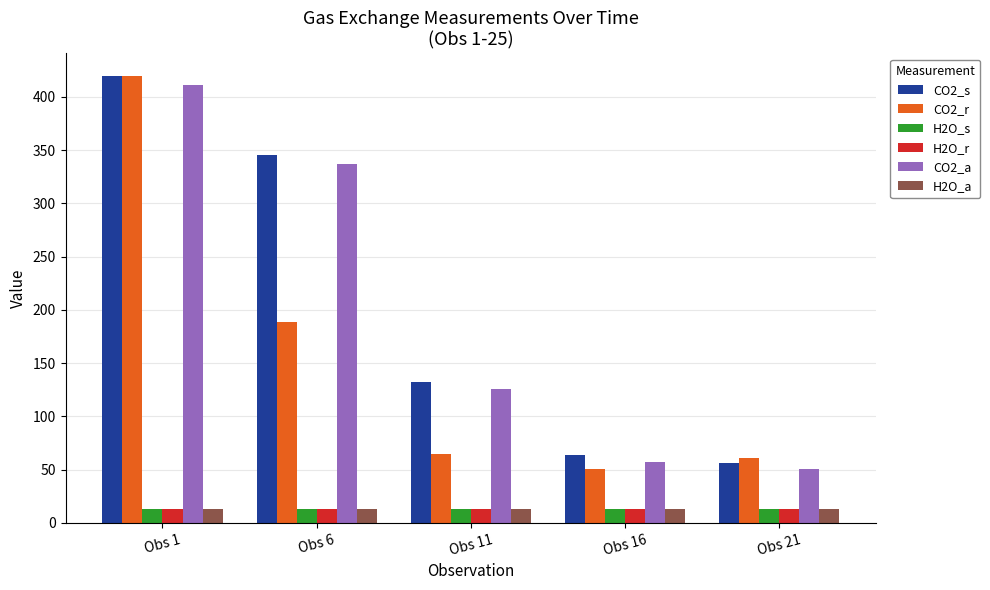

What value does the CO2_r series have at Obs 16?

50.1